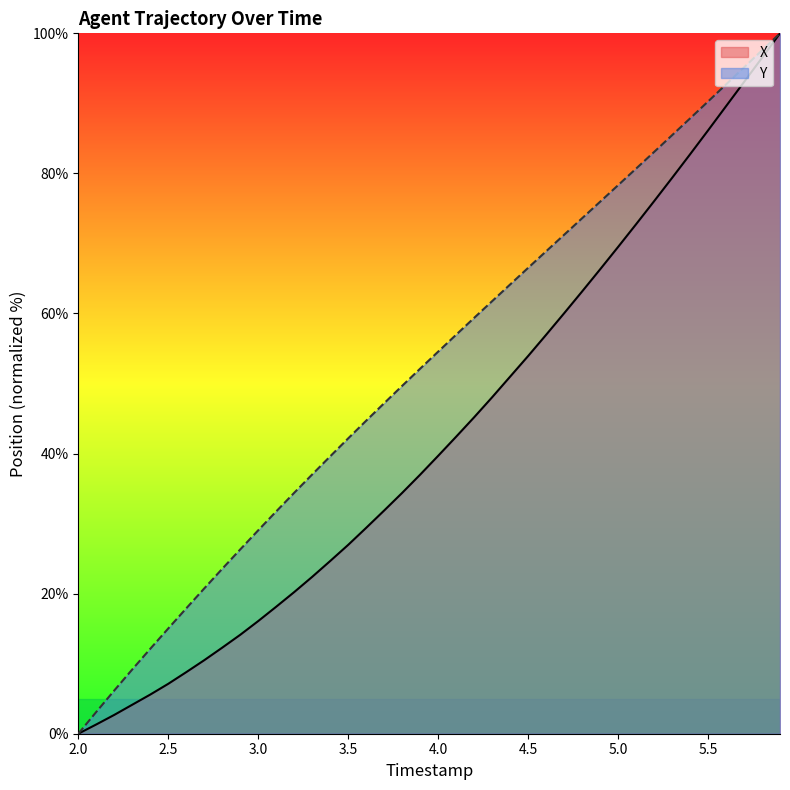

Reading right to left, extract all data points from this chart.

X: 100.0	96.5	93.0	89.6	86.1	82.7	79.4	76.0	72.7	69.5	66.3	63.1	60.0	57.0	53.9	51.0	48.0	45.2	42.4	39.7	37.0	34.4	31.9	29.4	27.0	24.7	22.4	20.2	18.1	16.1	14.1	12.3	10.5	8.8	7.1	5.6	4.1	2.7	1.3	0.0
Y: 100.0	97.6	95.1	92.7	90.3	87.8	85.4	83.1	80.7	78.3	76.0	73.6	71.2	68.9	66.5	64.1	61.8	59.4	57.0	54.5	52.1	49.7	47.2	44.7	42.2	39.6	37.0	34.4	31.7	29.0	26.3	23.5	20.7	17.9	15.0	12.1	9.2	6.2	3.1	0.0